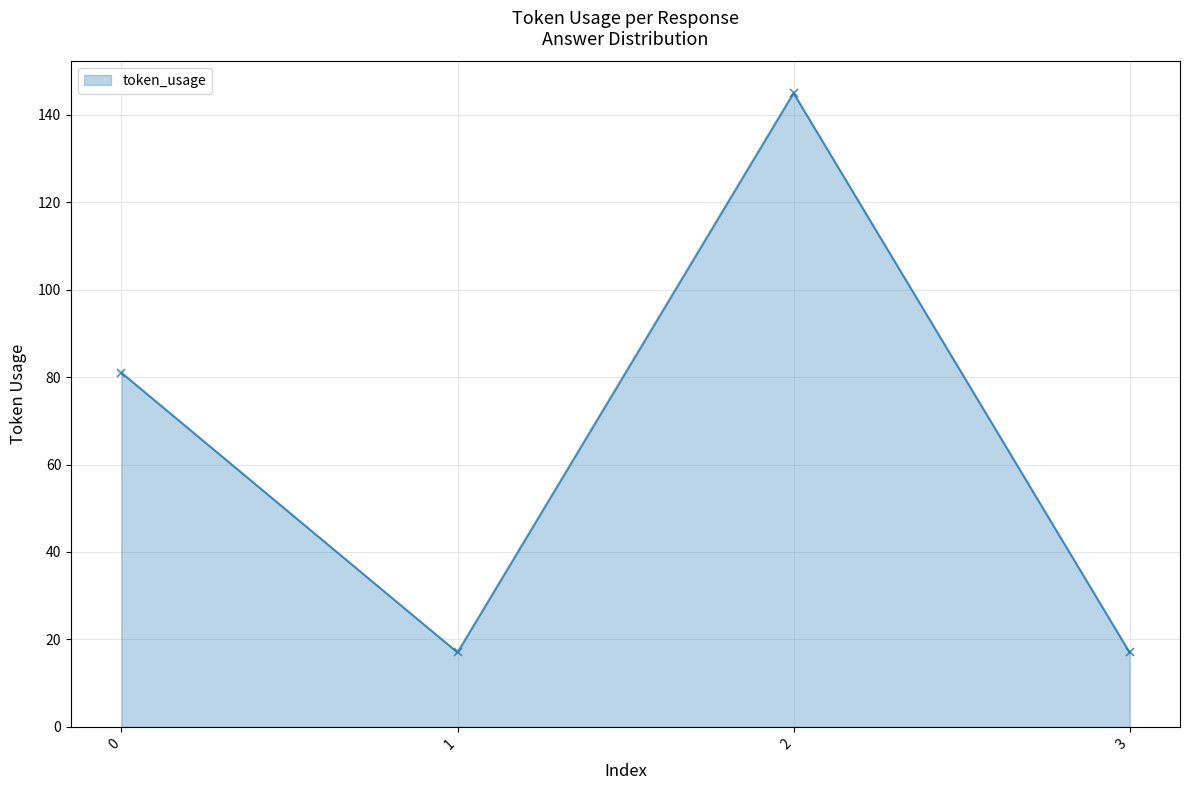

Reading left to right, transcribe all the data shown in this chart.

81	17	145	17